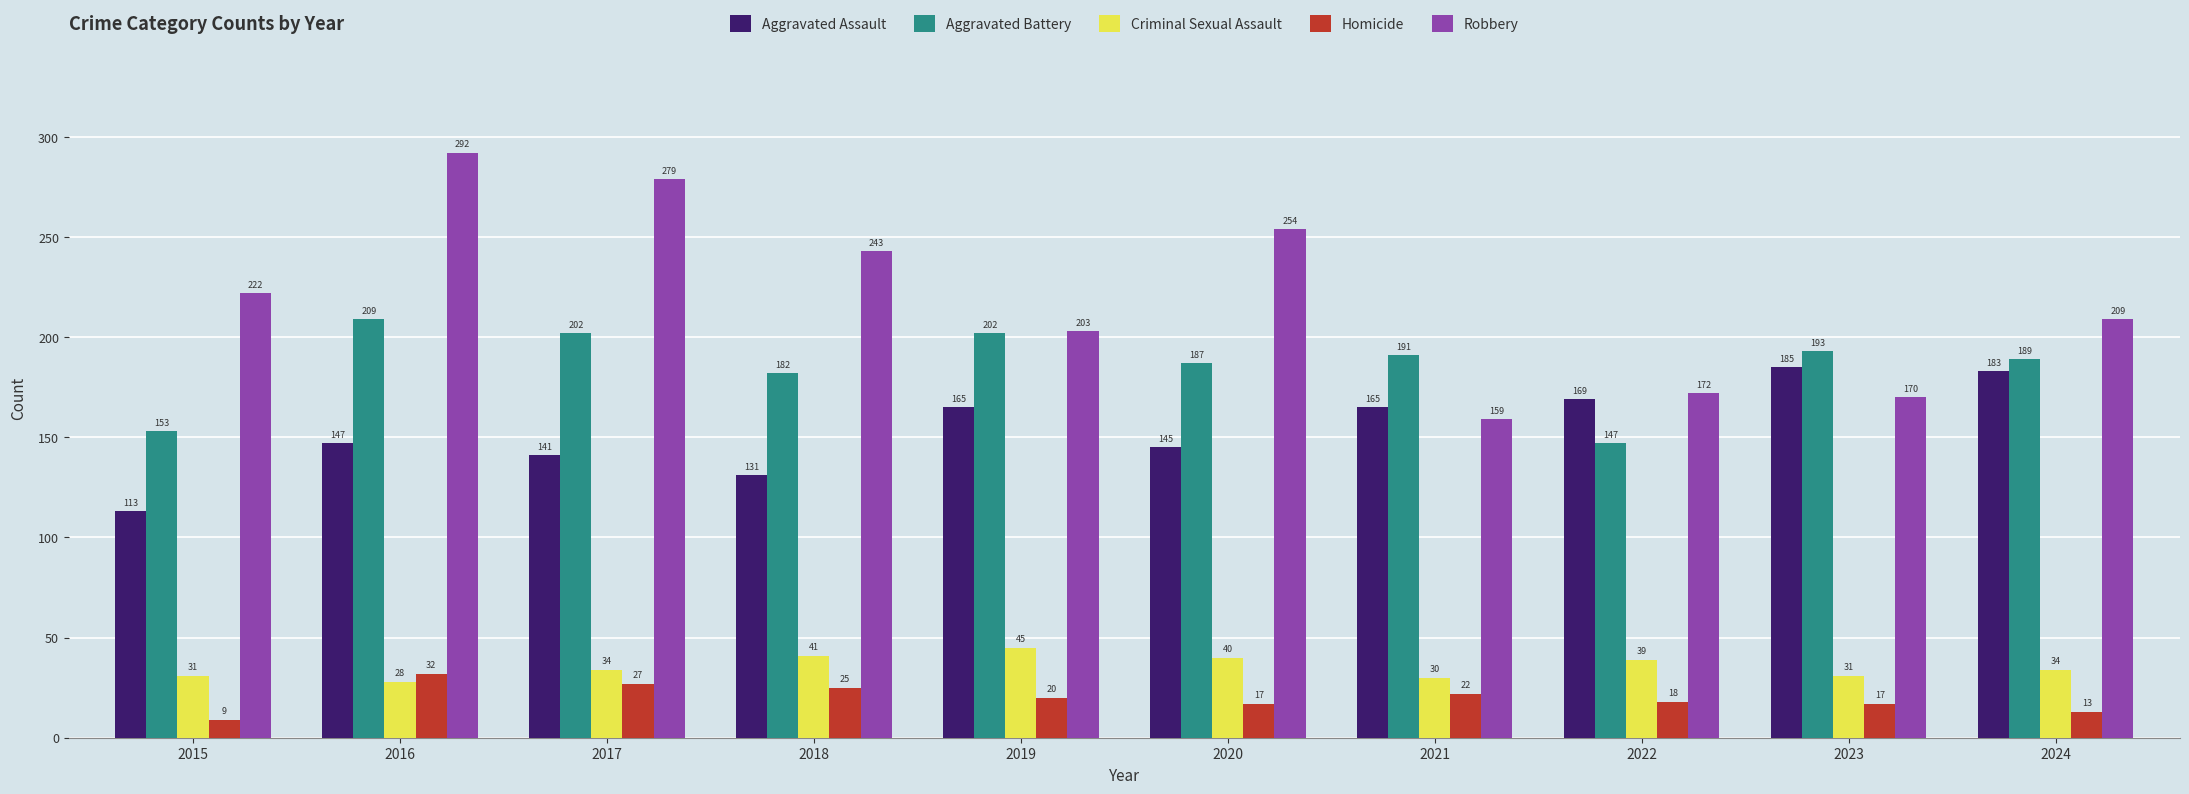

Rank the series by their maximum value, from highest to lowest.

Robbery, Aggravated Battery, Aggravated Assault, Criminal Sexual Assault, Homicide